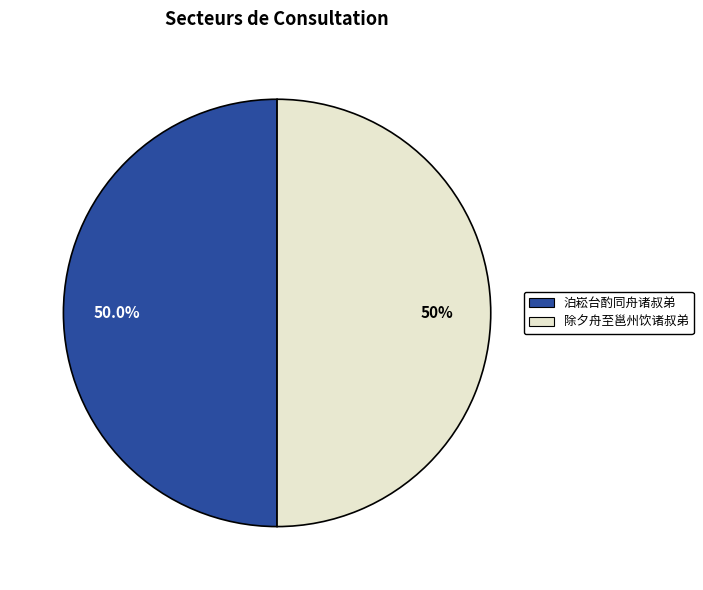

To the nearest percent, what is the average slice percentage?

50%